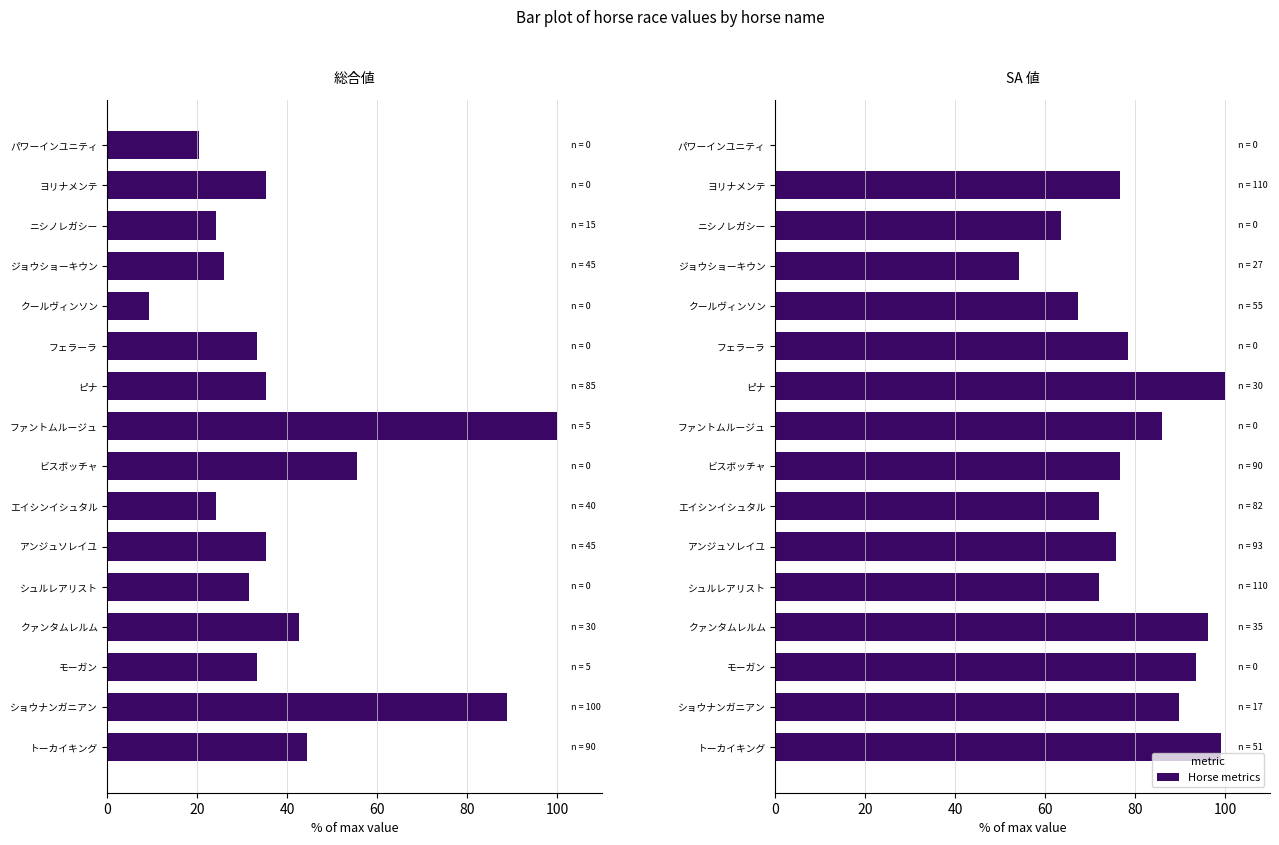

List the series in order of their peak value, lowest first.

総合値, SA 値